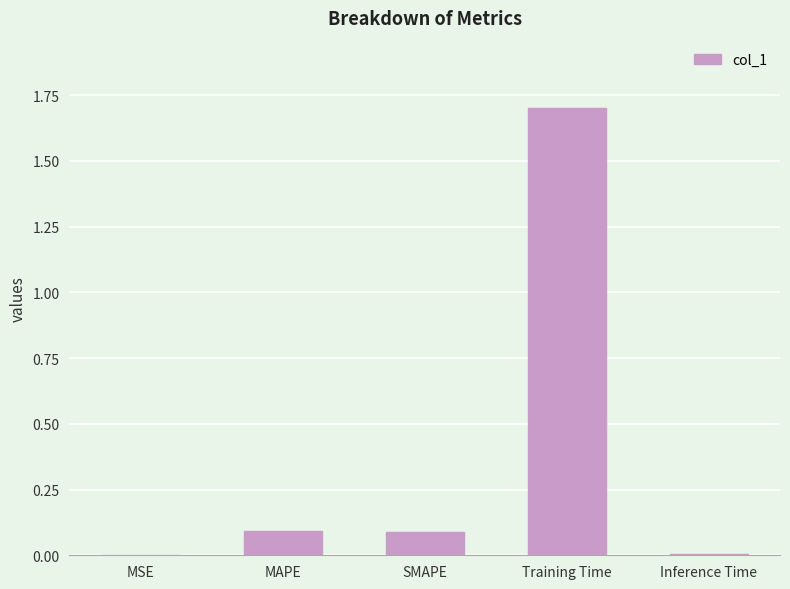

What is the change in value from MAPE to Training Time?

+1.6